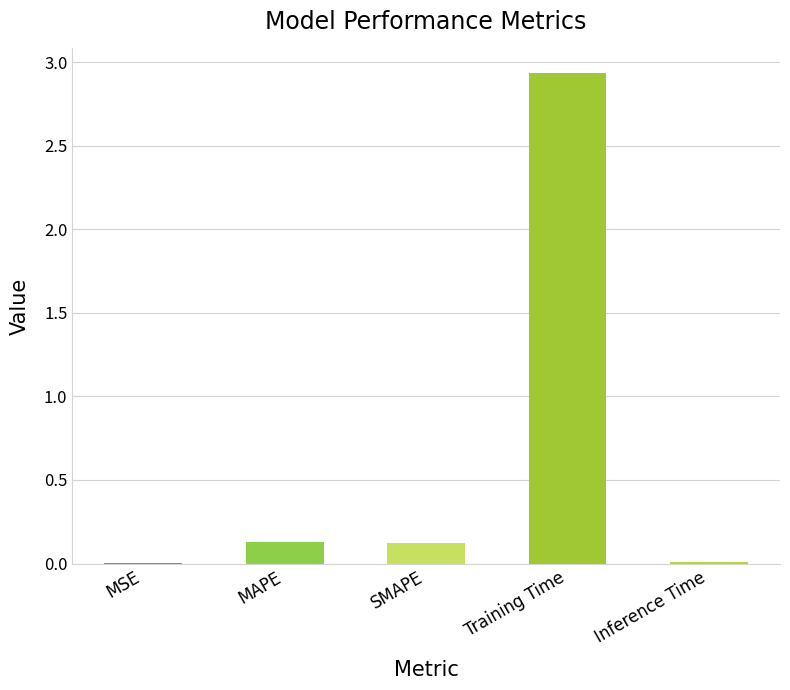

What is the sum of all values?

3.2